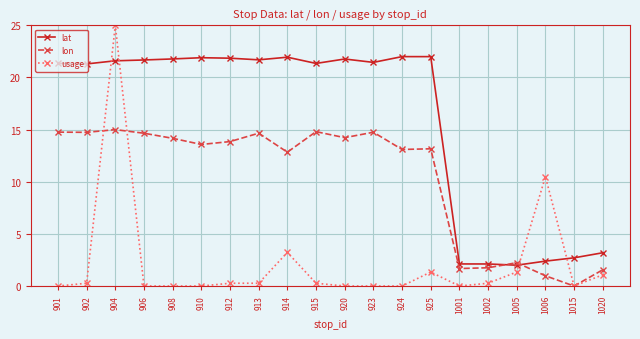

What is the value of the usage point at the 10th from the left?

0.3